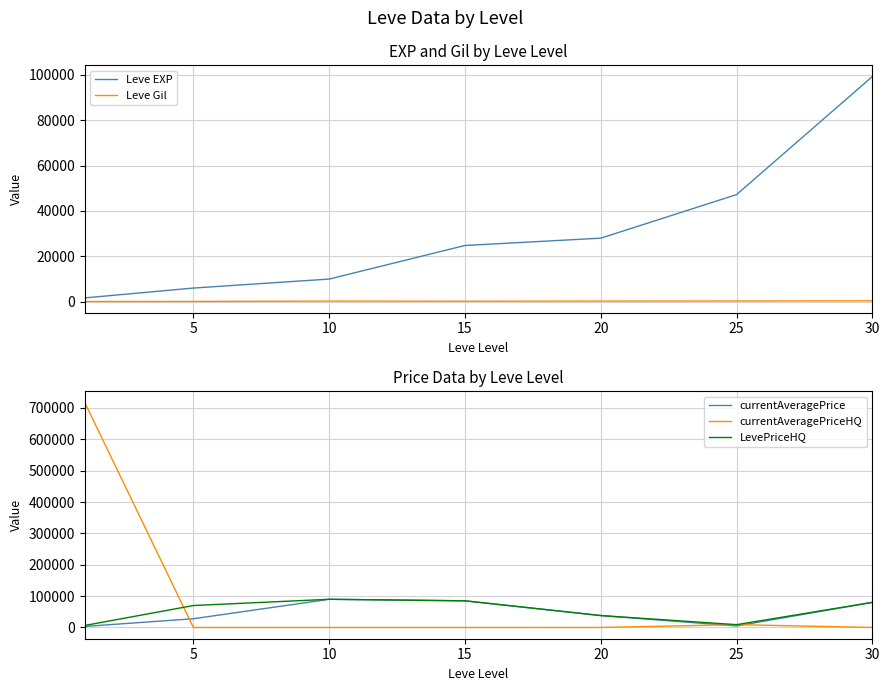

The value of Leve EXP at 25 is 47200. True or false?

True